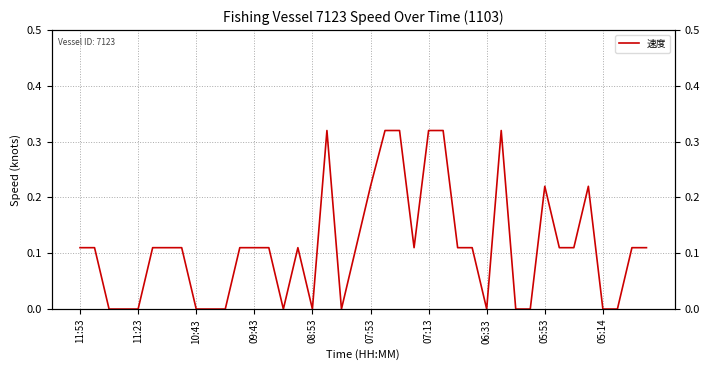

How many lines are shown in the chart?

1